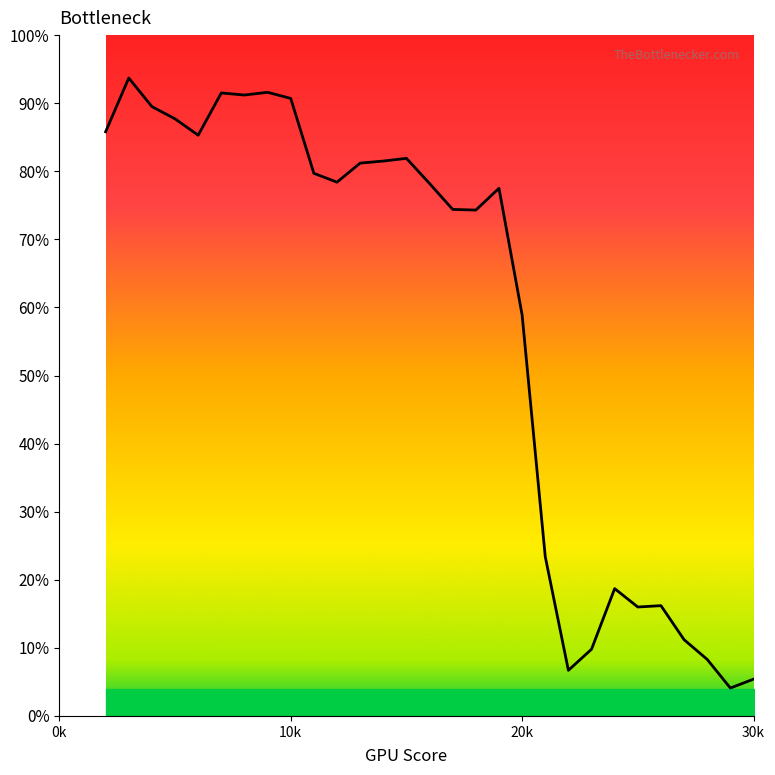

What is the difference between the maximum and minimum values?

0.9